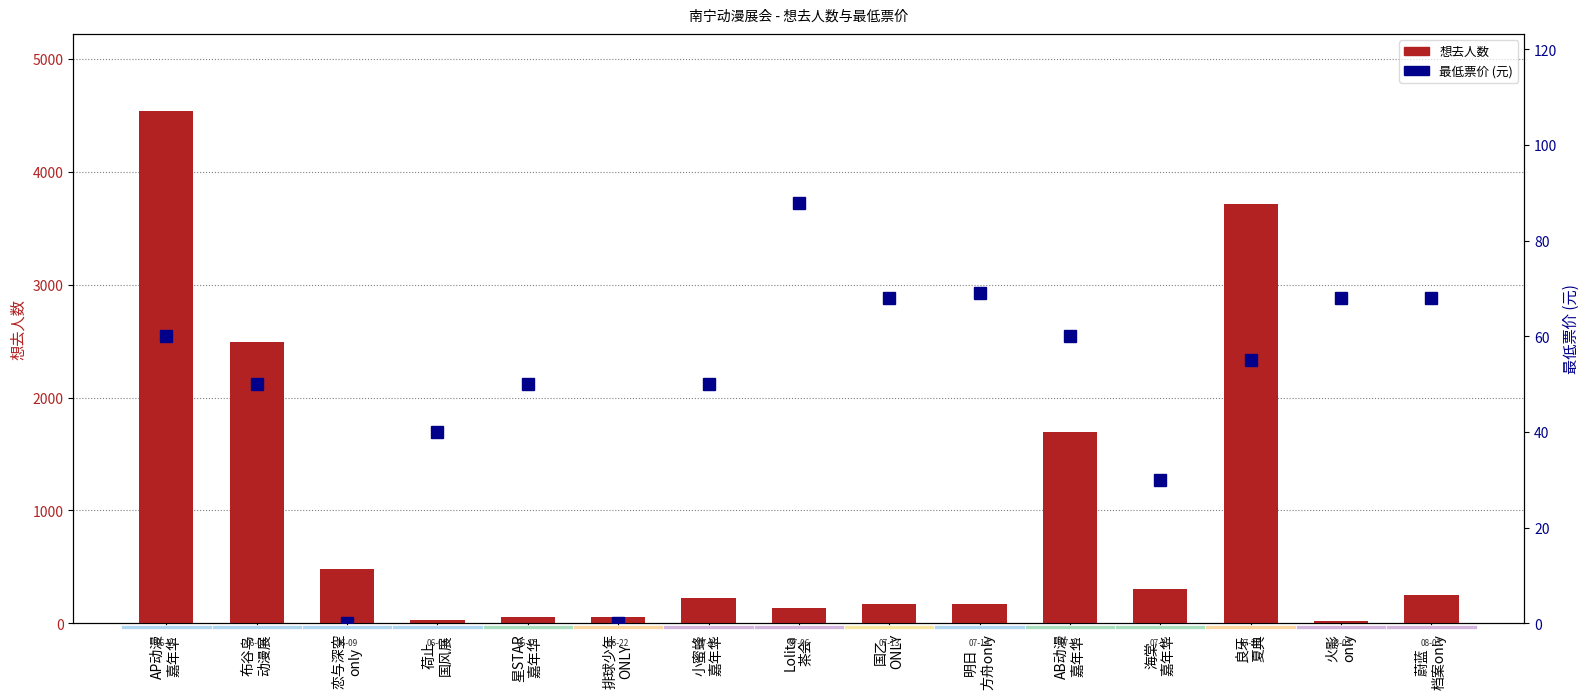

Read the 想去人数 value at AB动漫
嘉年华, to the nearest 10.

1700